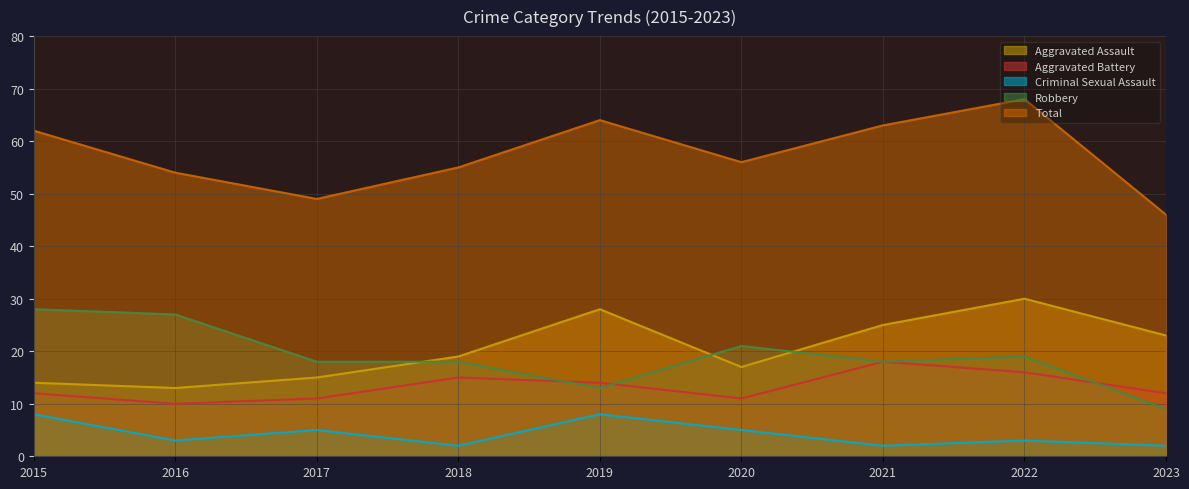

At which label does Robbery reach its peak?

2015